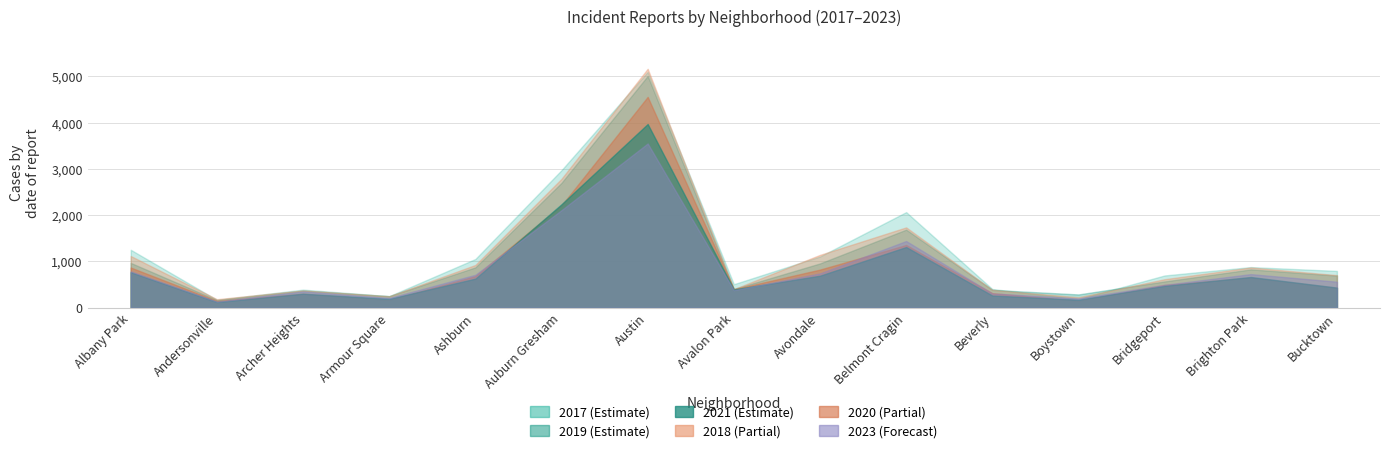

True or false: 2023 and 2017 cross at least once.

True